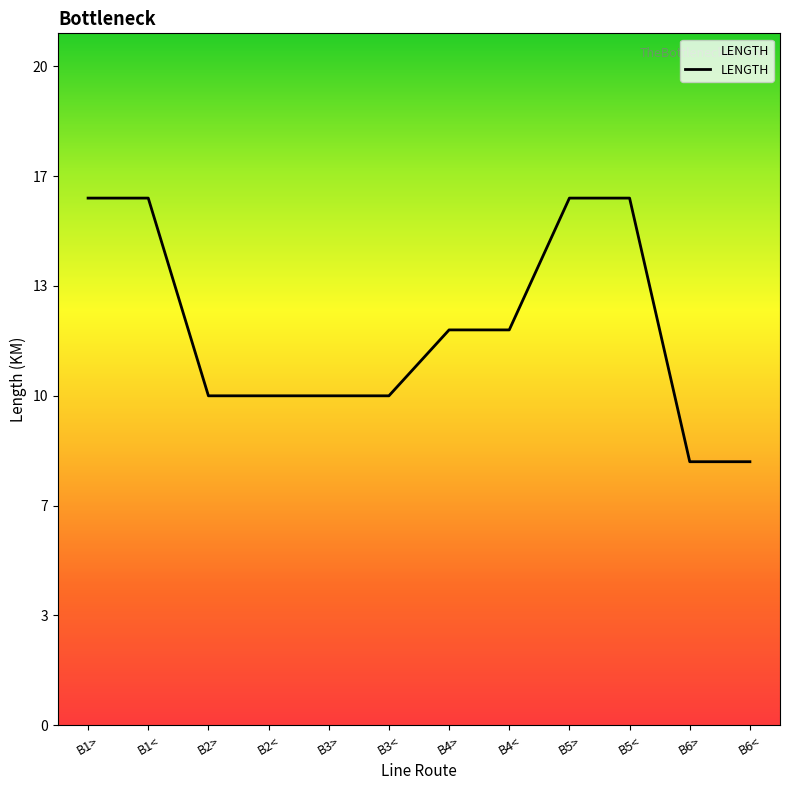

True or false: the data shows 5 at B2<.

False